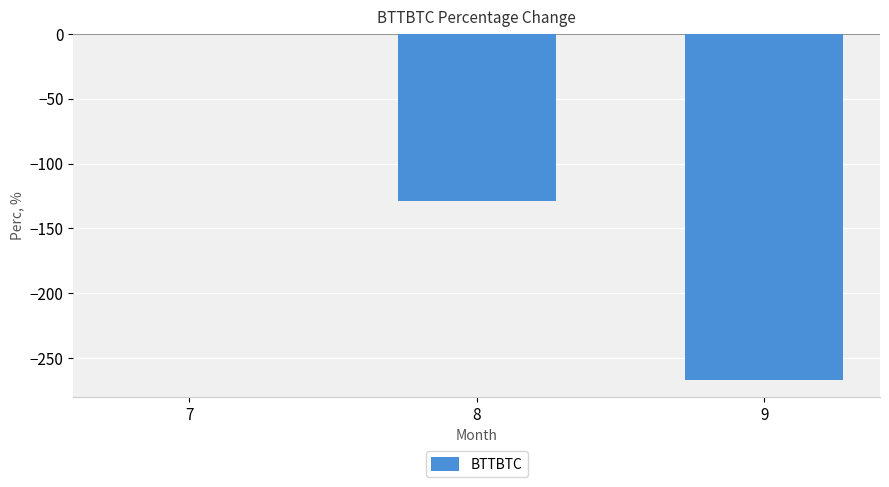

Reading left to right, extract all data points from this chart.

7=0.0	8=-128.6	9=-266.7